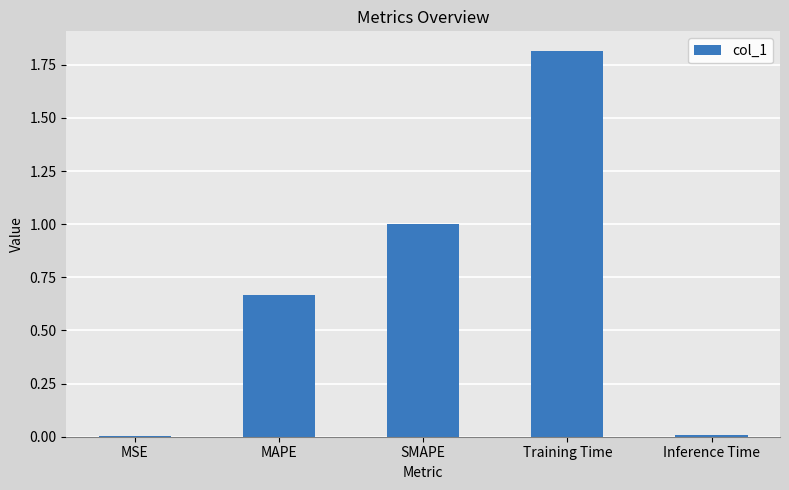

At which category does the chart reach its peak across all series?

Training Time